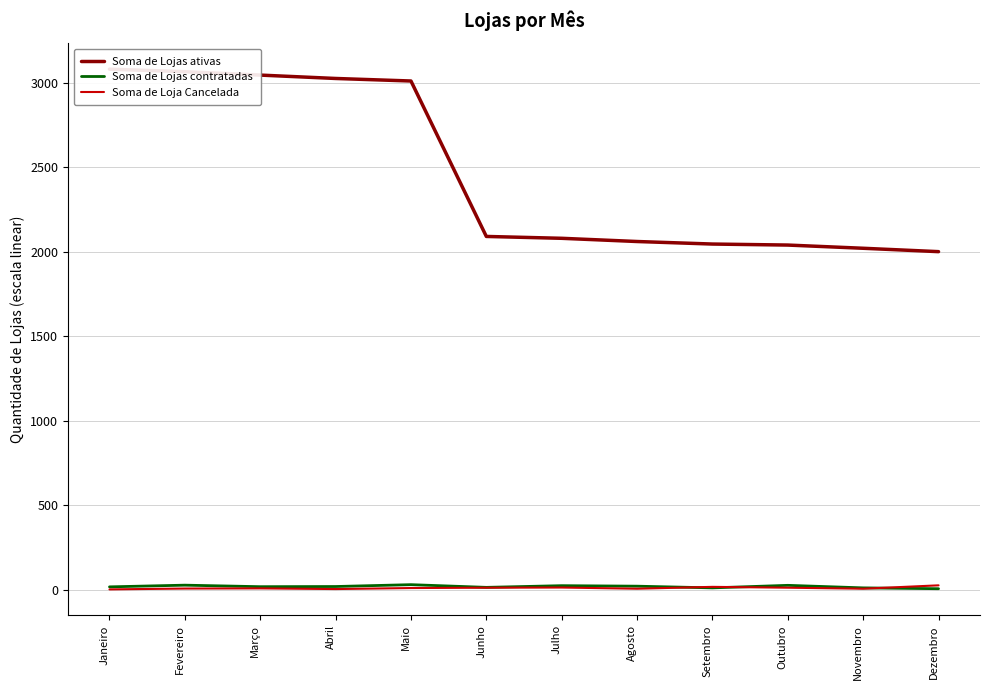

How many values in the Soma de Loja Cancelada series are below 9?

6